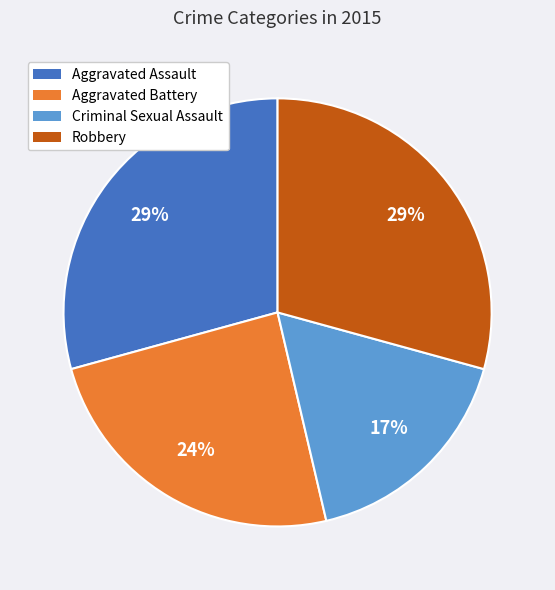

Is the sum of Criminal Sexual Assault and Robbery greater than half?

No